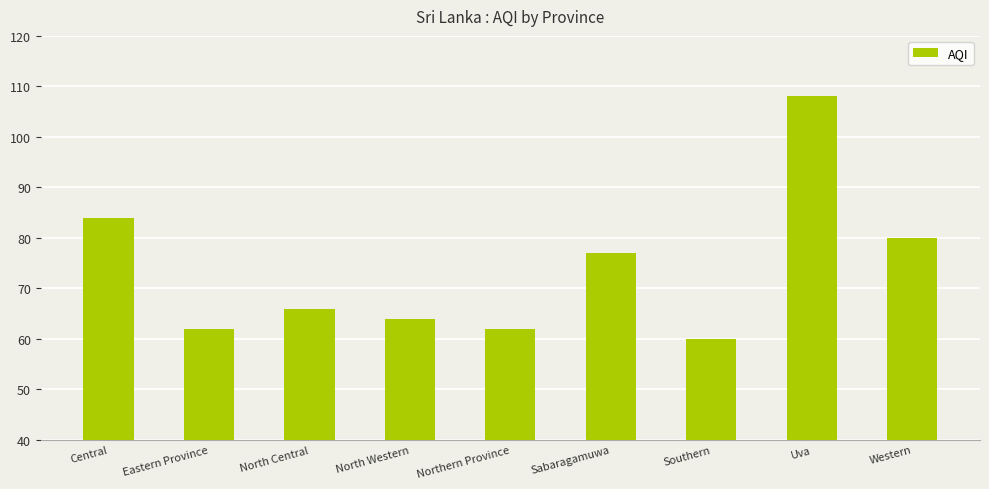

The chart shows a value of 16 at Southern. True or false?

False